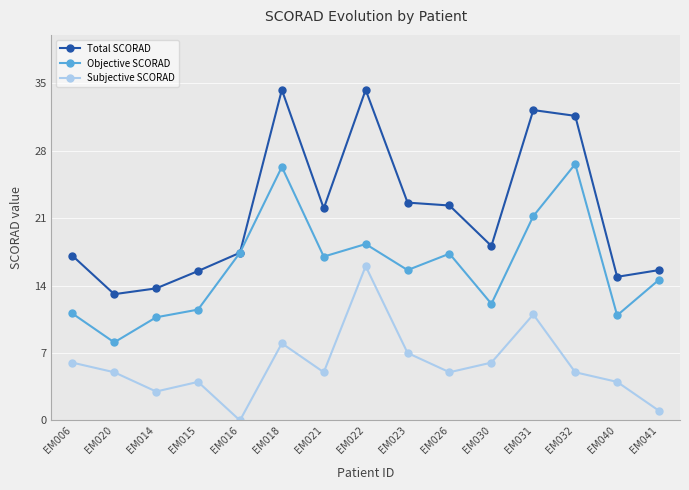

True or false: Subjective SCORAD and Total SCORAD intersect in this chart.

False